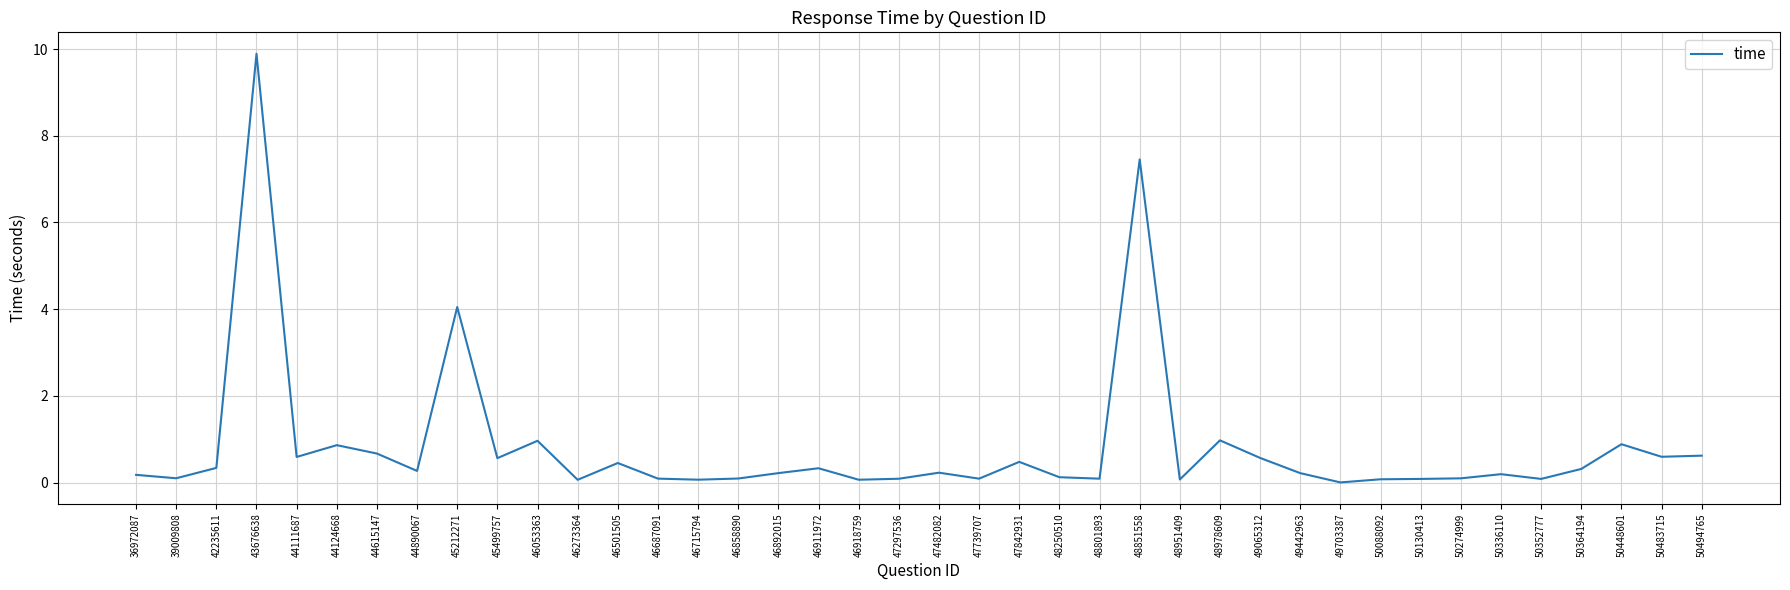

Which label corresponds to the largest value in the chart?

43676638